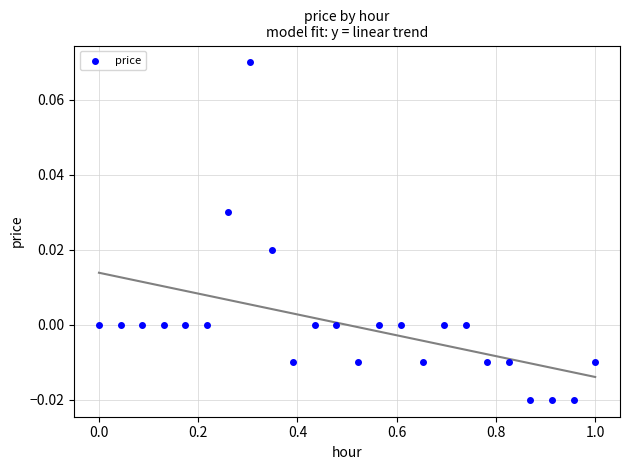

What is the range of X values (max minus min)?

1.0